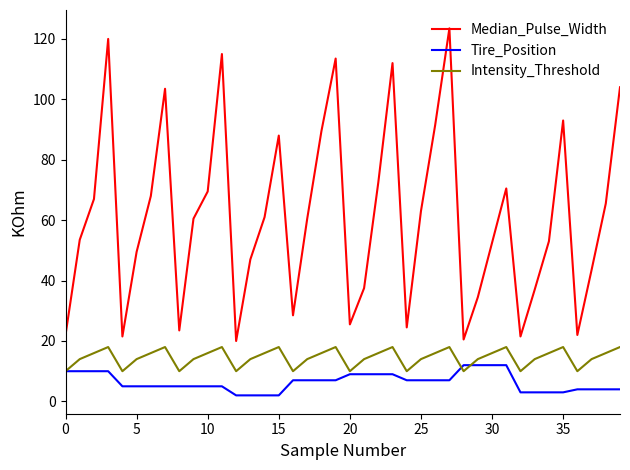

What is the highest value of the Median_Pulse_Width series?

123.5